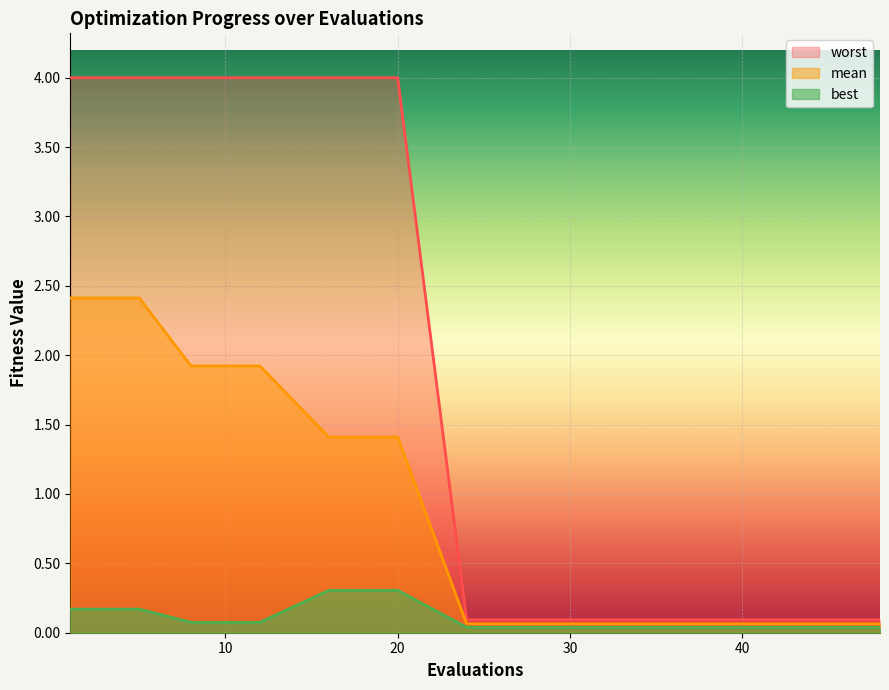

How many lines are shown in the chart?

3